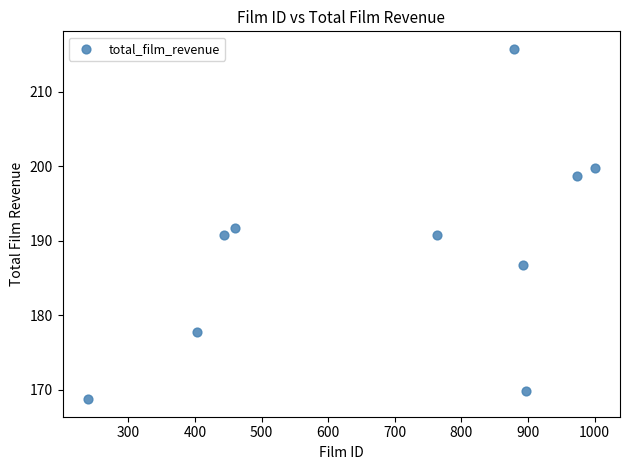

What is the average X value?

695.2